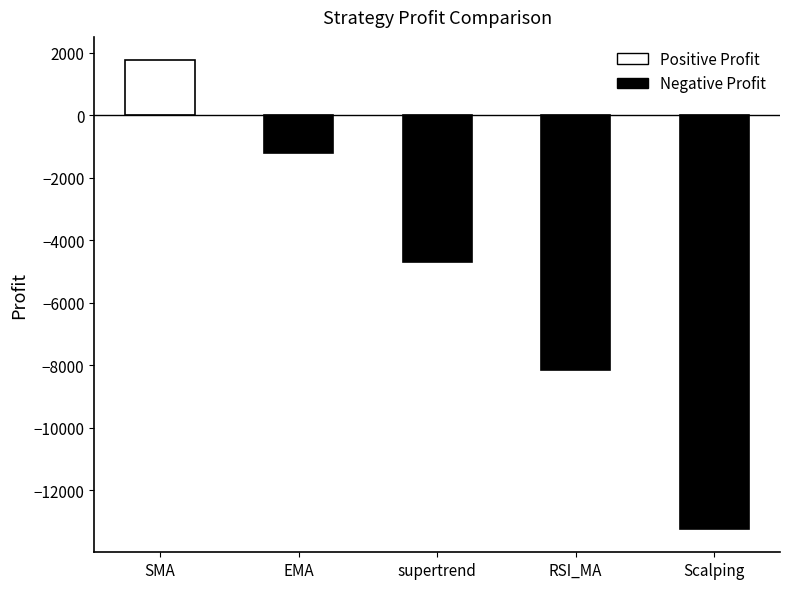

How many positive values are there?

1